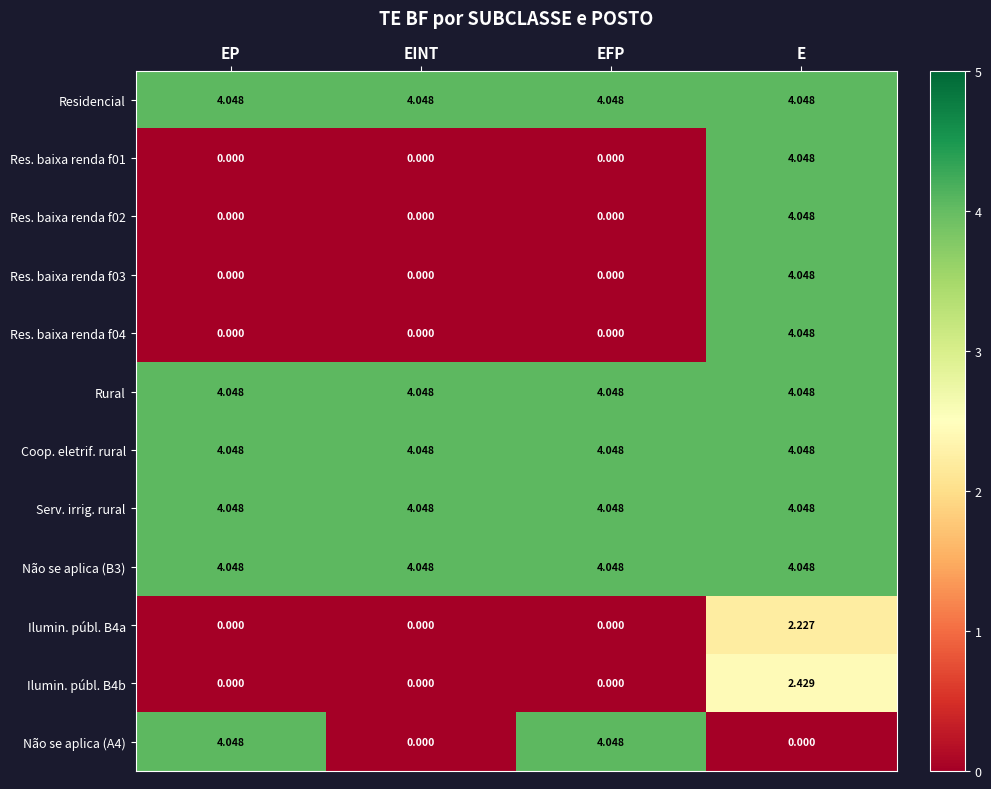

At which category is the sum across all series the highest?

E